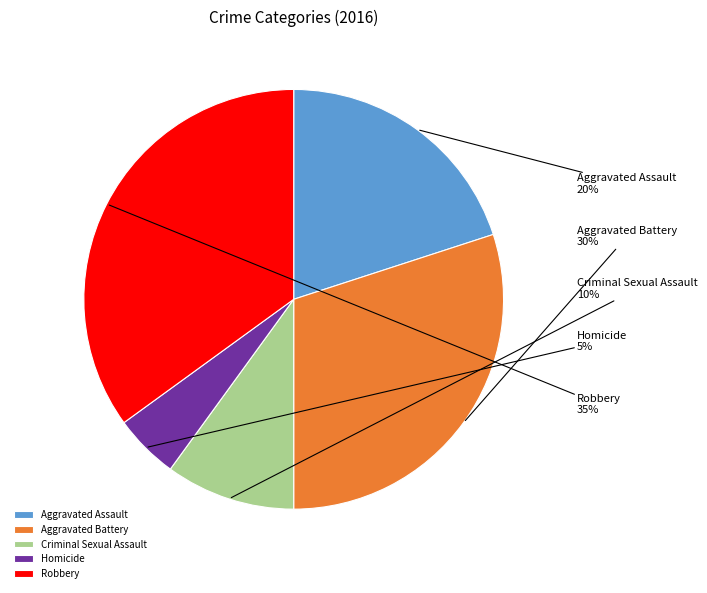

Is the sum of Criminal Sexual Assault and Robbery greater than half?

No